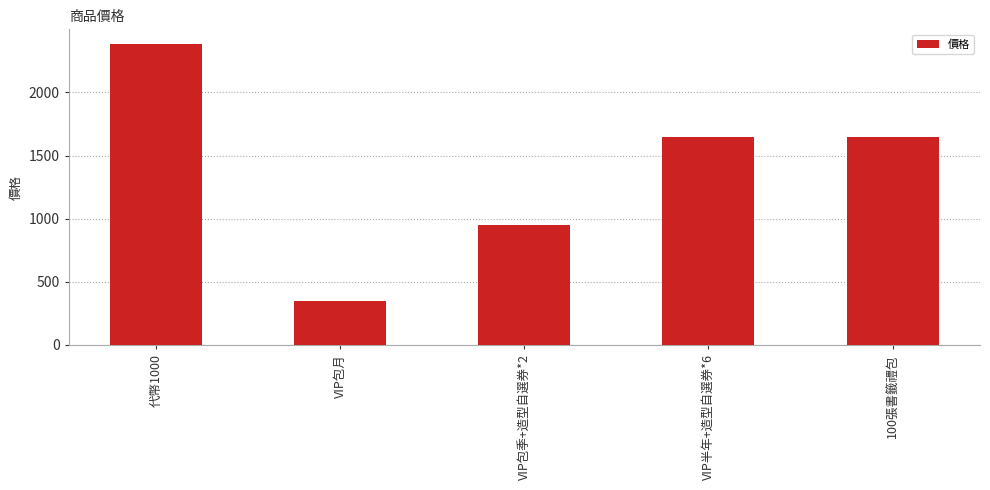

What is the difference between the maximum and minimum values?

2030